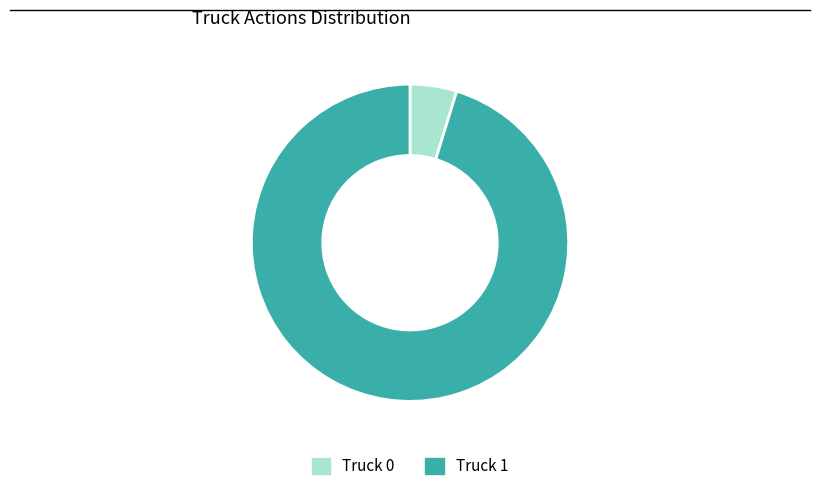

Which category has the biggest portion of the pie?

Truck 1